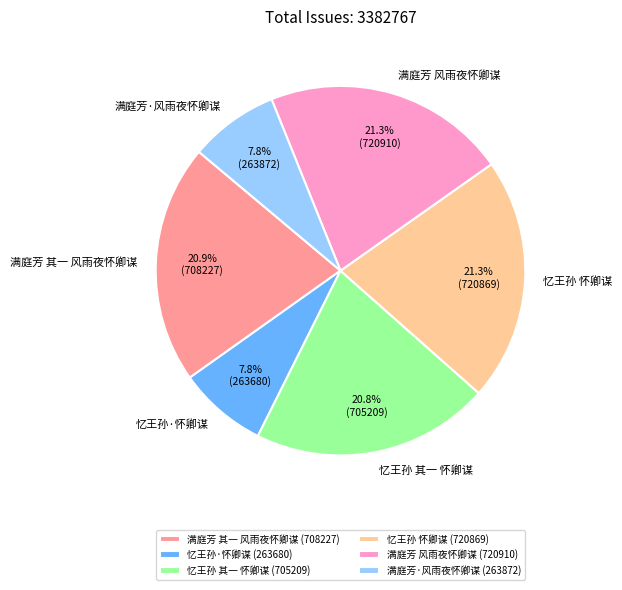

Do 满庭芳 其一 风雨夜怀卿谋 and 满庭芳 风雨夜怀卿谋 together represent more than half of the pie?

No